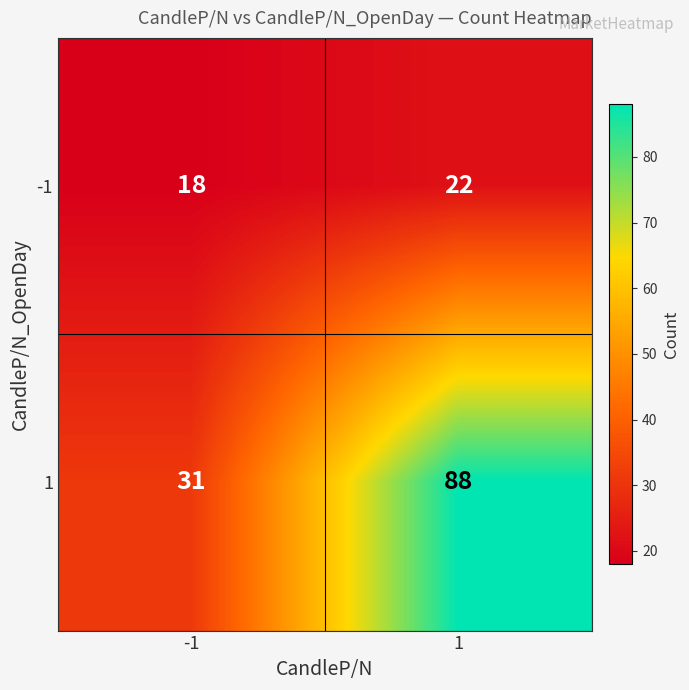

Which series has the largest range (max minus min)?

1